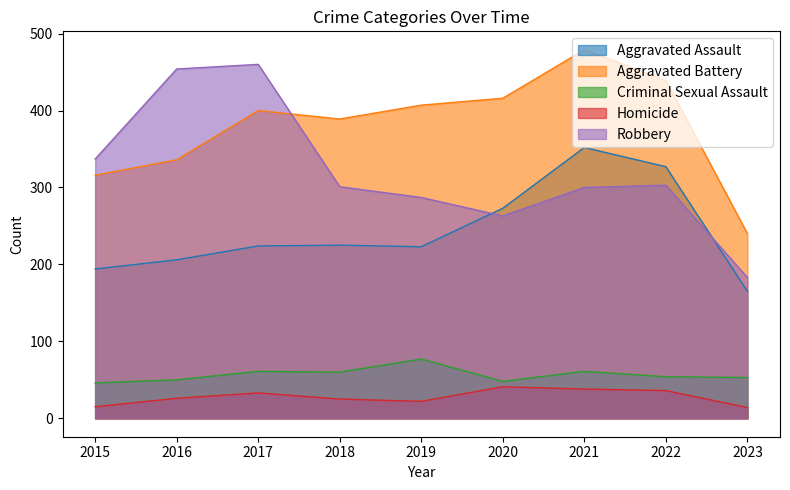

Does the chart have visible grid lines?

No